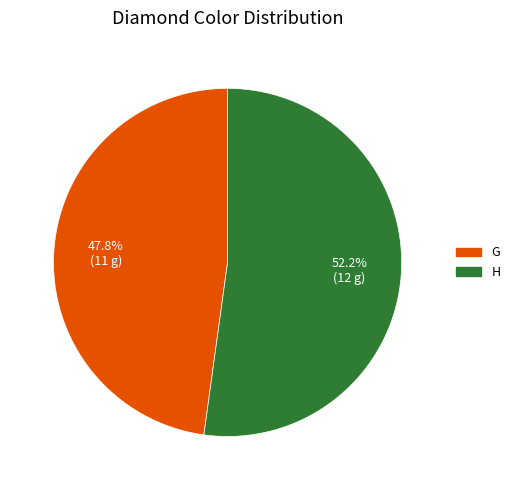

Is H the majority of the pie?

Yes